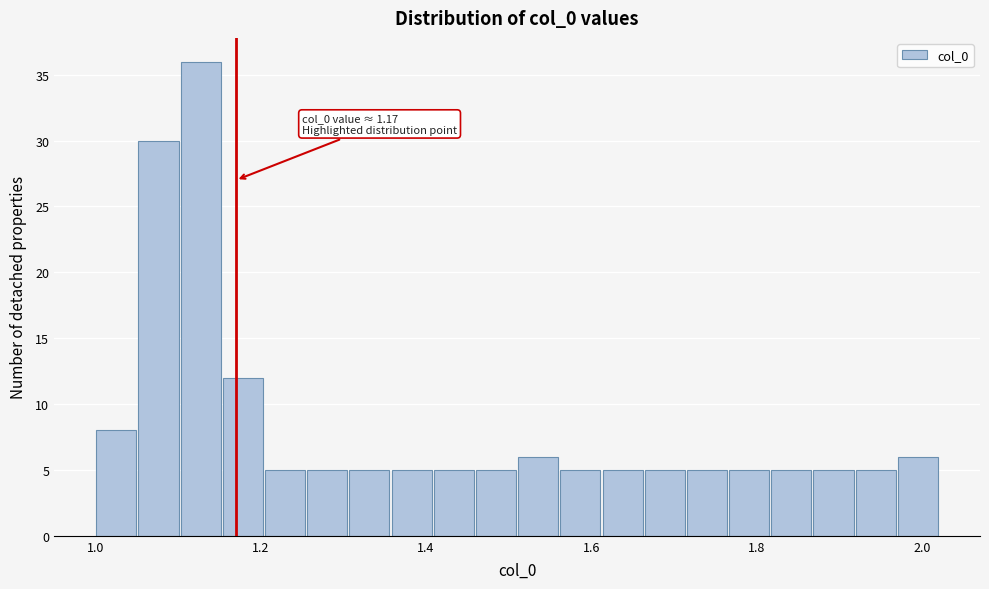

Read against the x-axis, roughly where is the centre of the tallest bar?

1.12